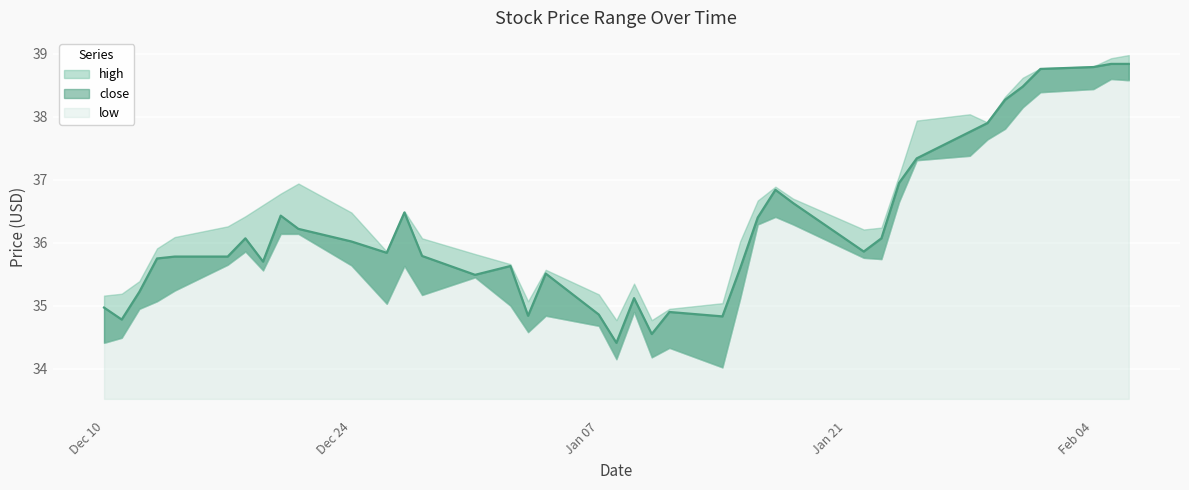

Rank the series by their average value, from lowest to highest.

low, close, high